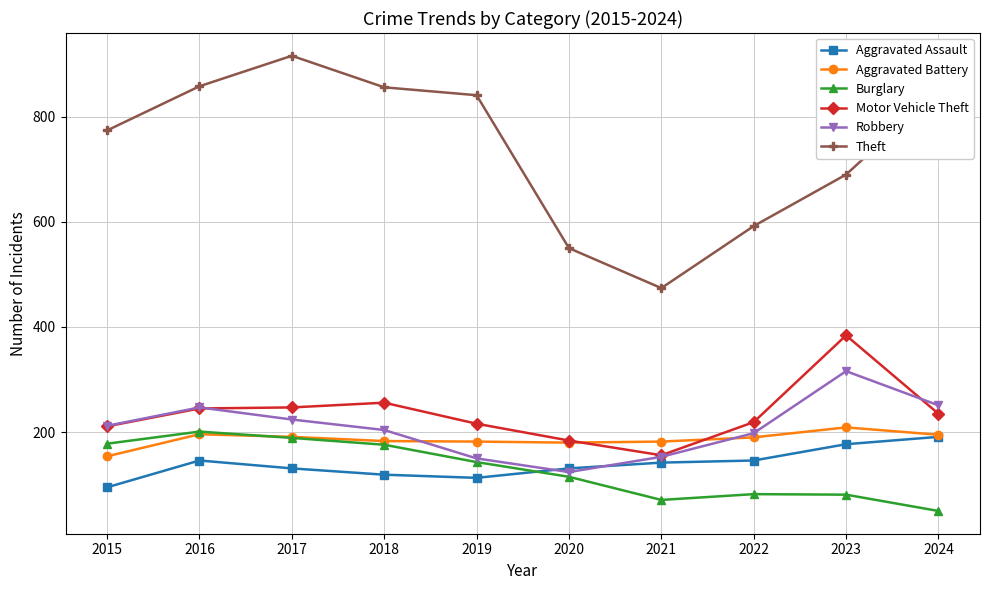

What is the value of the Theft point at the 1st from the left?

774